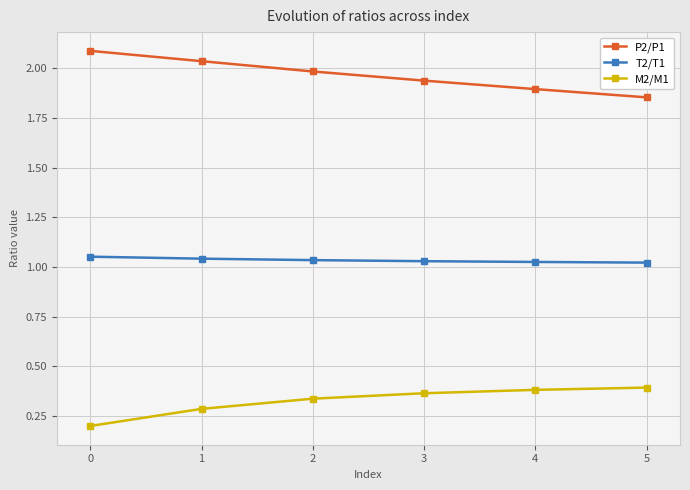

True or false: P2/P1 has more than 0 interior local peaks.

False